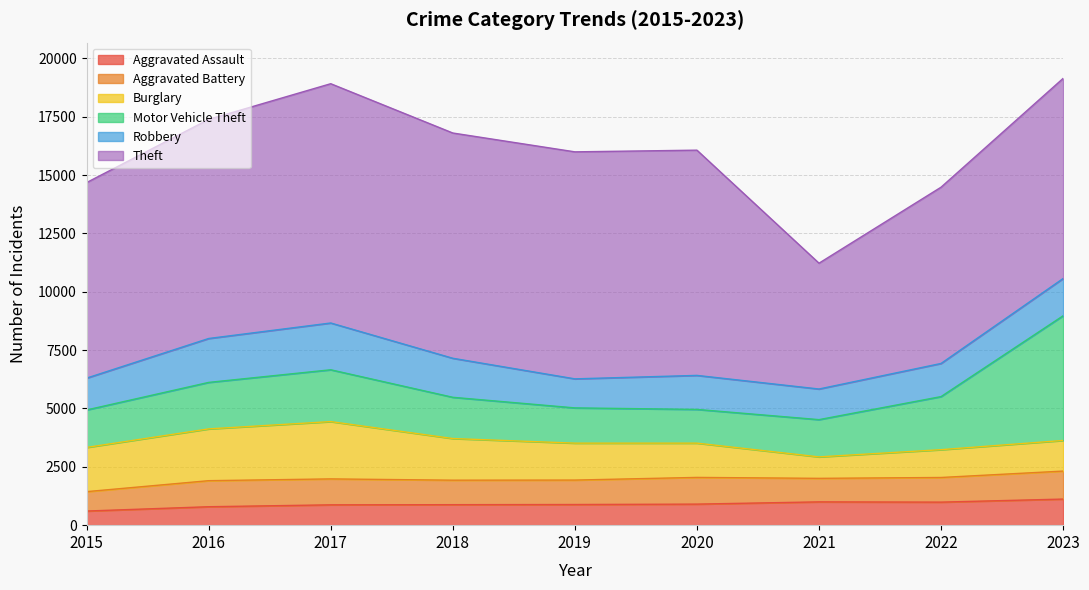

True or false: Motor Vehicle Theft has a value of 1510 at 2019.

True